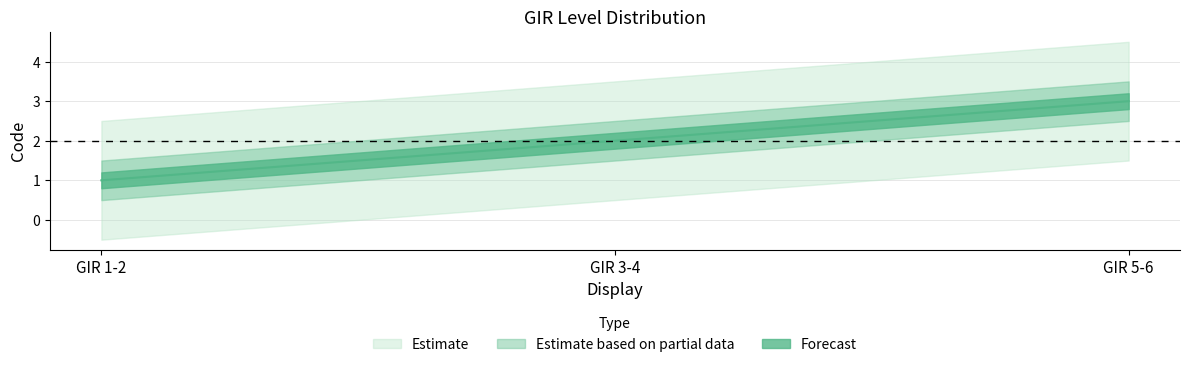

Reading right to left, extract all data points from this chart.

3	2	1